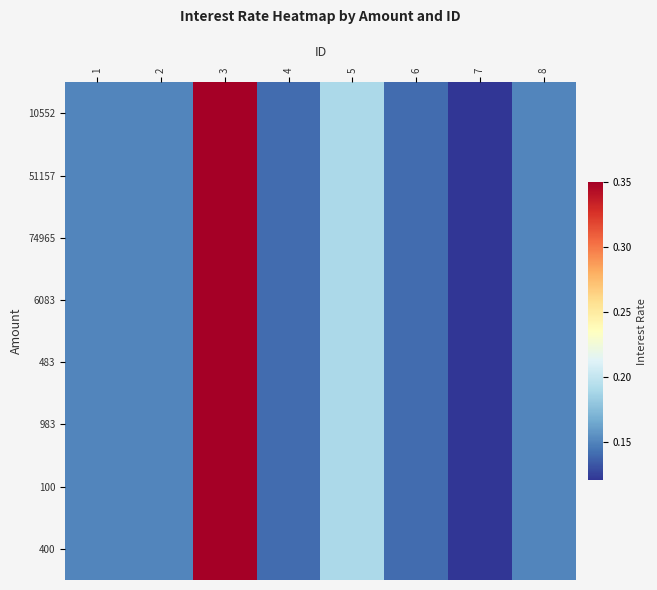

List the series in order of their peak value, lowest first.

10552, 51157, 74965, 6083, 483, 983, 100, 400